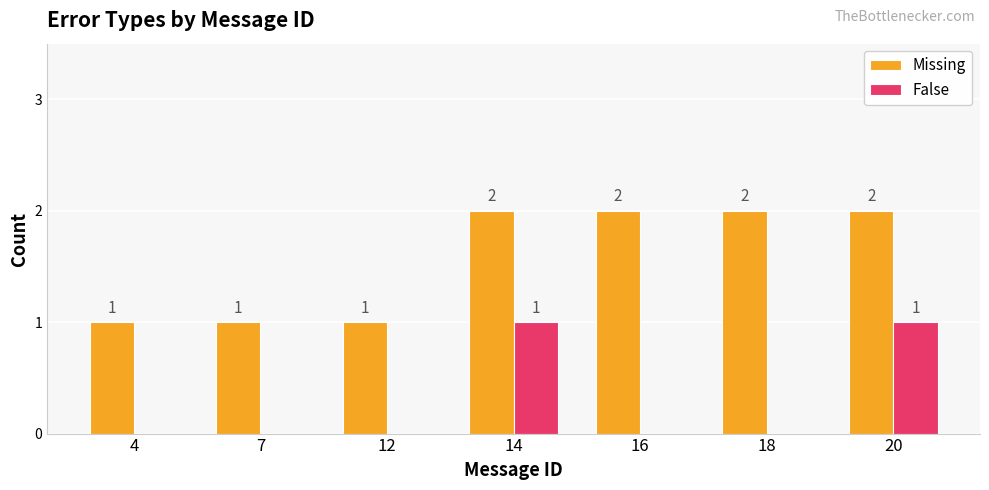

Count the Missing values in the range 1 to 2.

7